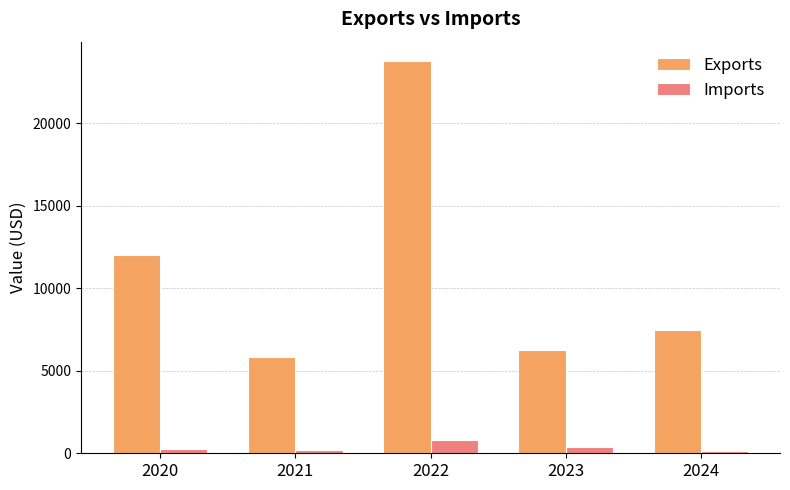

Which series has the largest total across all categories?

Exports